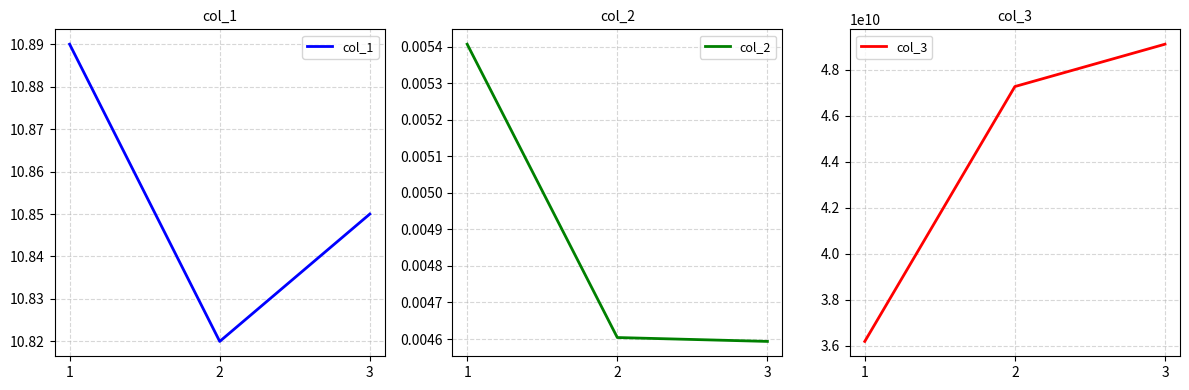

Rank the series at 3 from highest to lowest value.

col_3, col_1, col_2